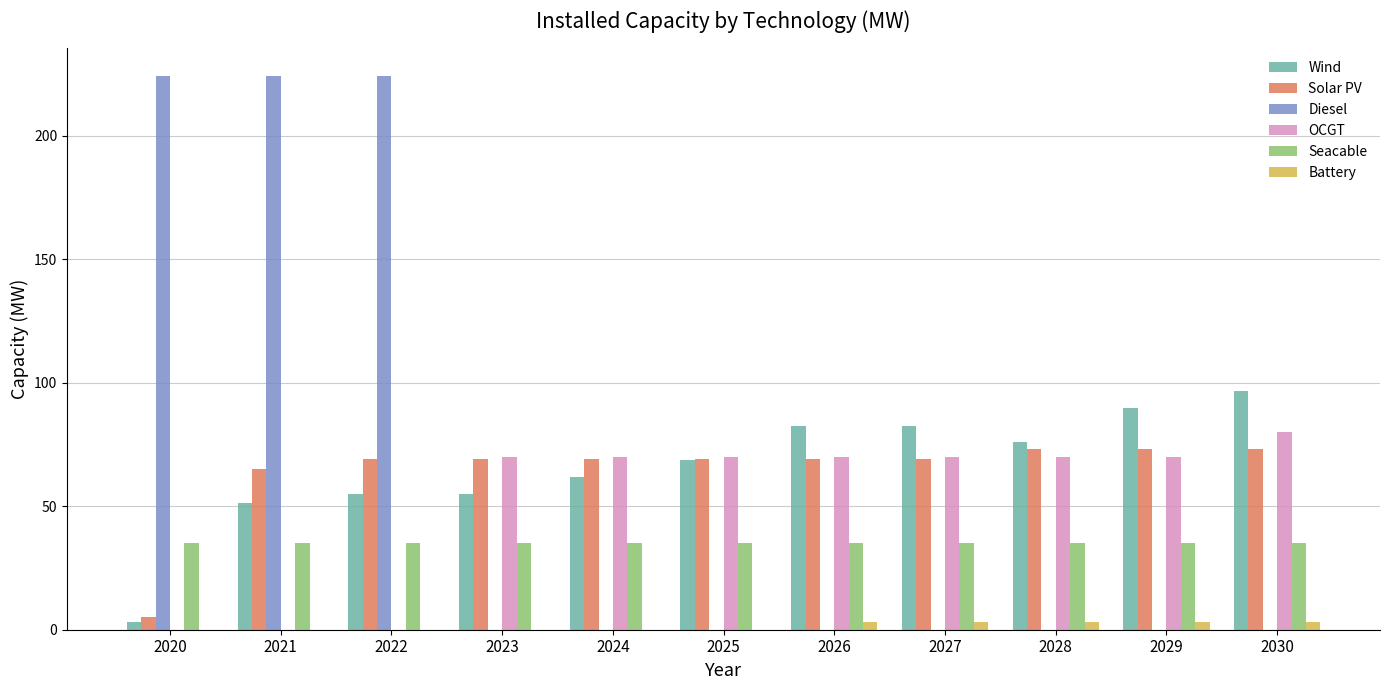

What is the sum of all Solar PV values?

704.1